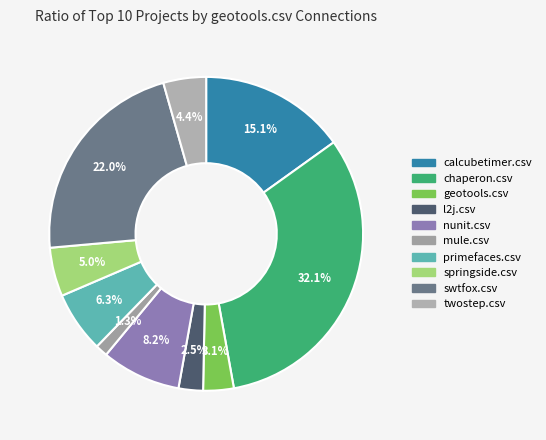

How much of the chart is everything except springside.csv?

95.0%